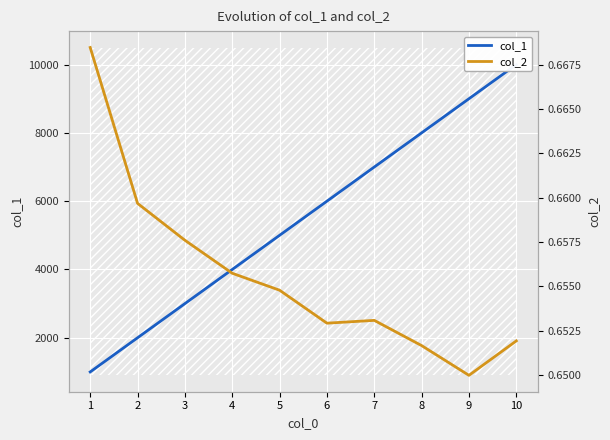

Rank the series at 7 from highest to lowest value.

col_1, col_2